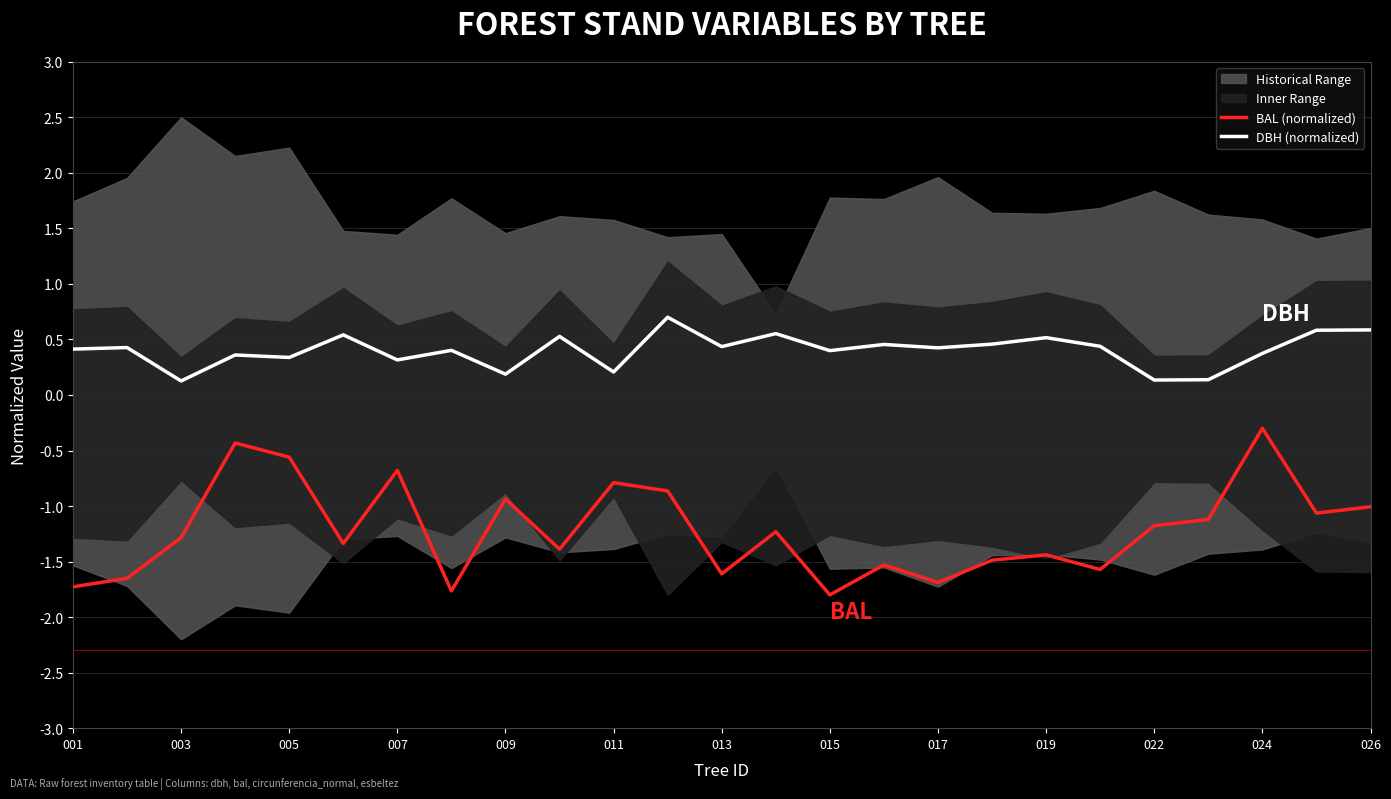

Is it true that DBH (normalized) equals 0.4 at 015?

True